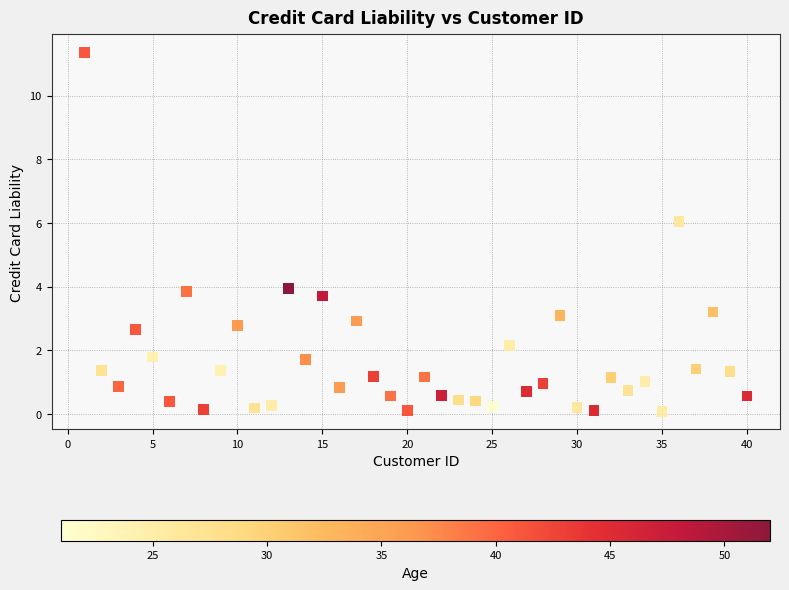

What is the range of Y values (max minus min)?

11.3